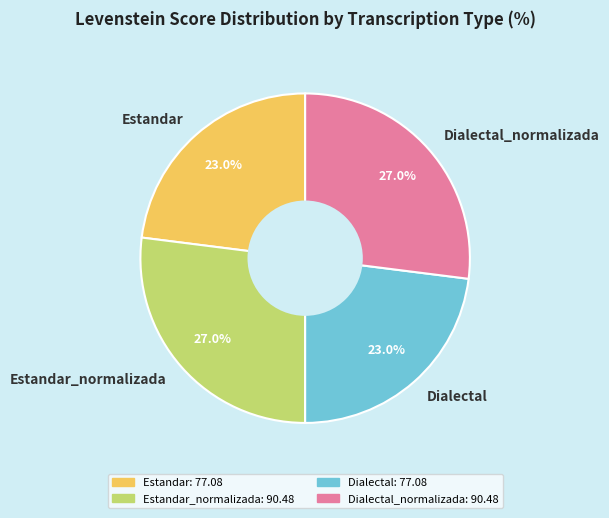

Is there any slice that represents more than half of the pie?

No